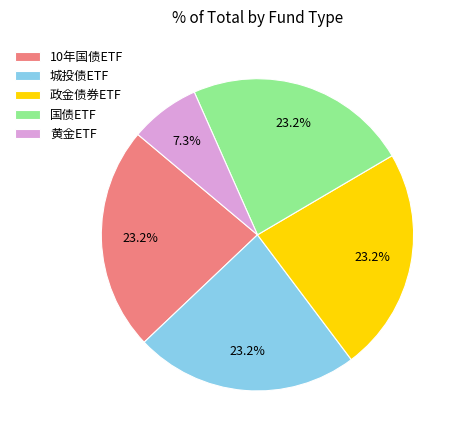

What percentage do 10年国债ETF and 国债ETF together represent?

46.4%